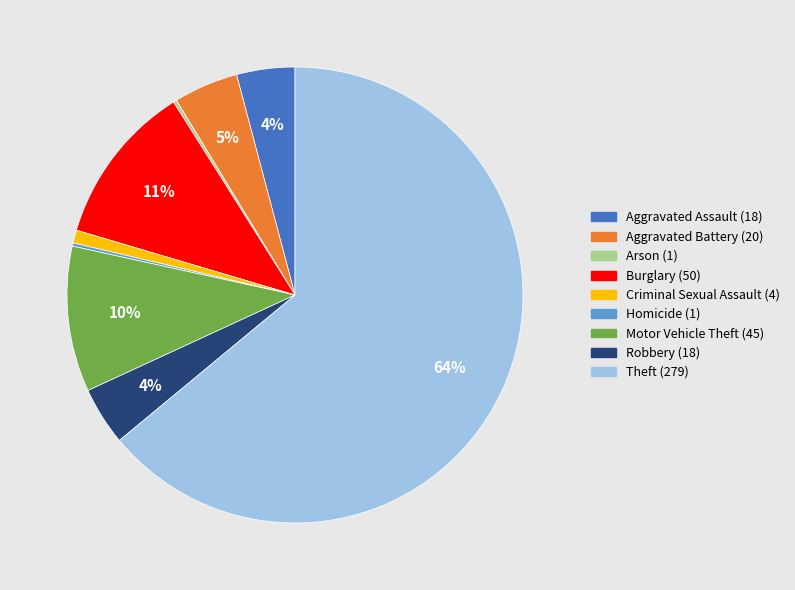

Which has a higher value, Burglary (50) or Aggravated Assault (18)?

Burglary (50)